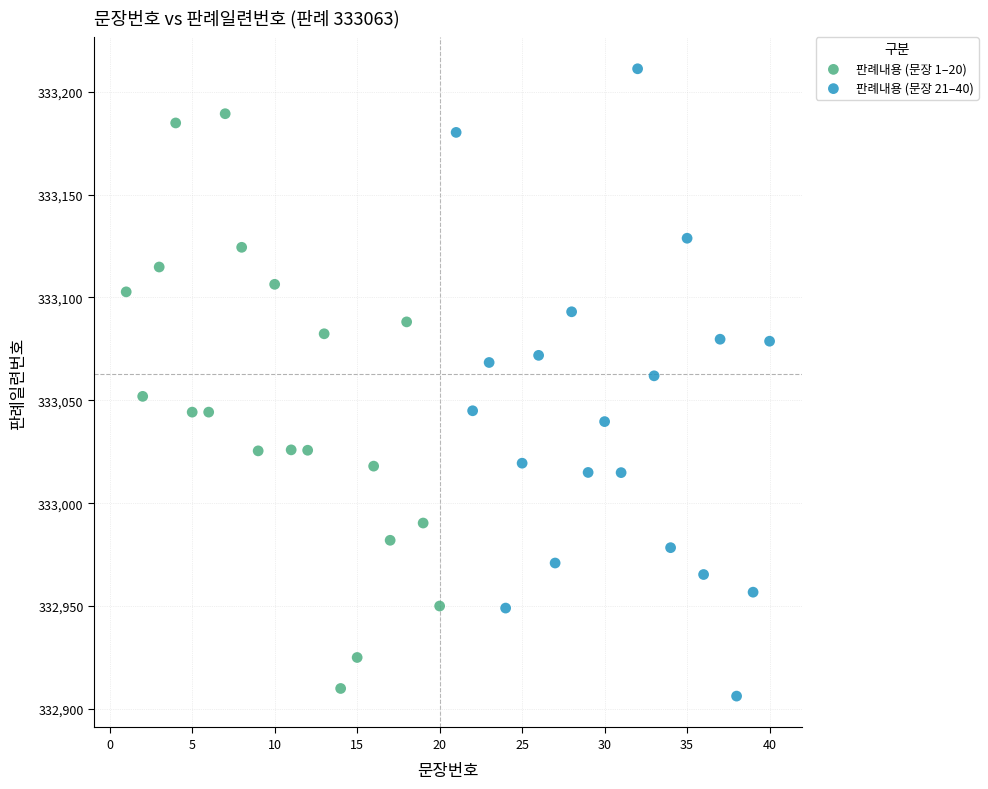

Which series reaches the maximum Y coordinate?

판례내용 (문장 21–40)